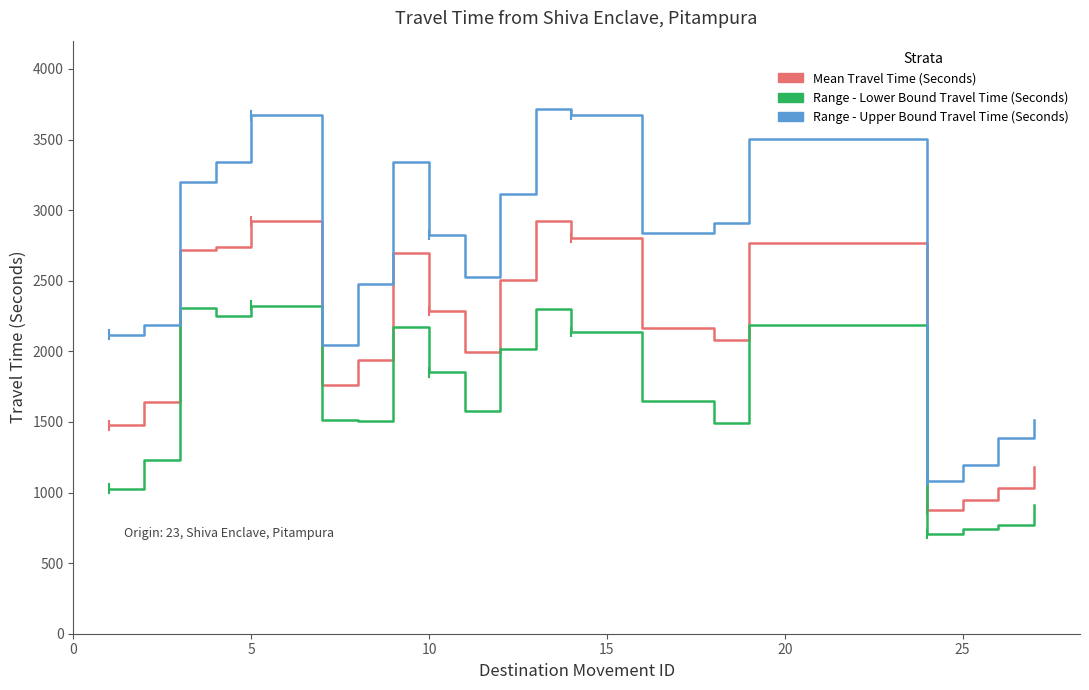

At how many categories does at least one series exceed 1852?

16